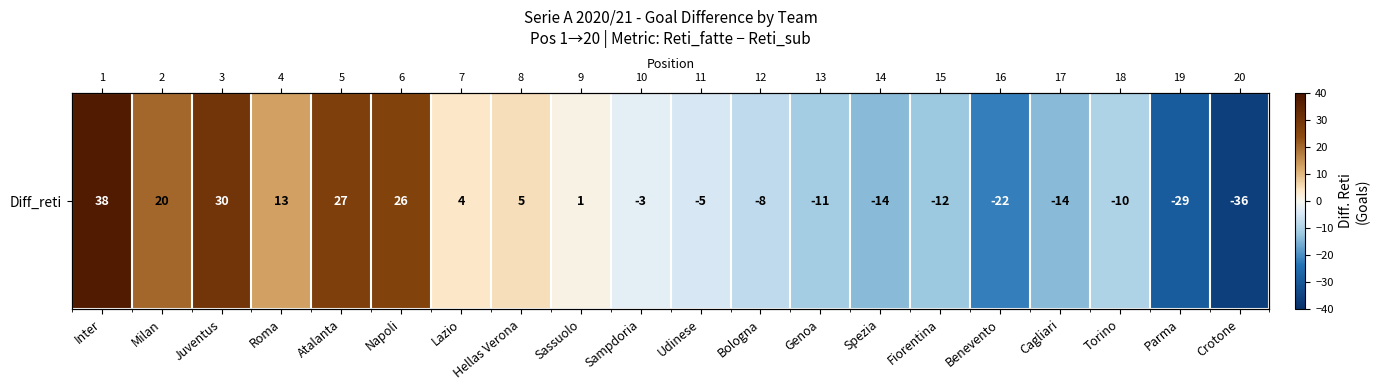

Rank the categories by value from lowest to highest.

Crotone, Parma, Benevento, Spezia, Cagliari, Fiorentina, Genoa, Torino, Bologna, Udinese, Sampdoria, Sassuolo, Lazio, Hellas Verona, Roma, Milan, Napoli, Atalanta, Juventus, Inter